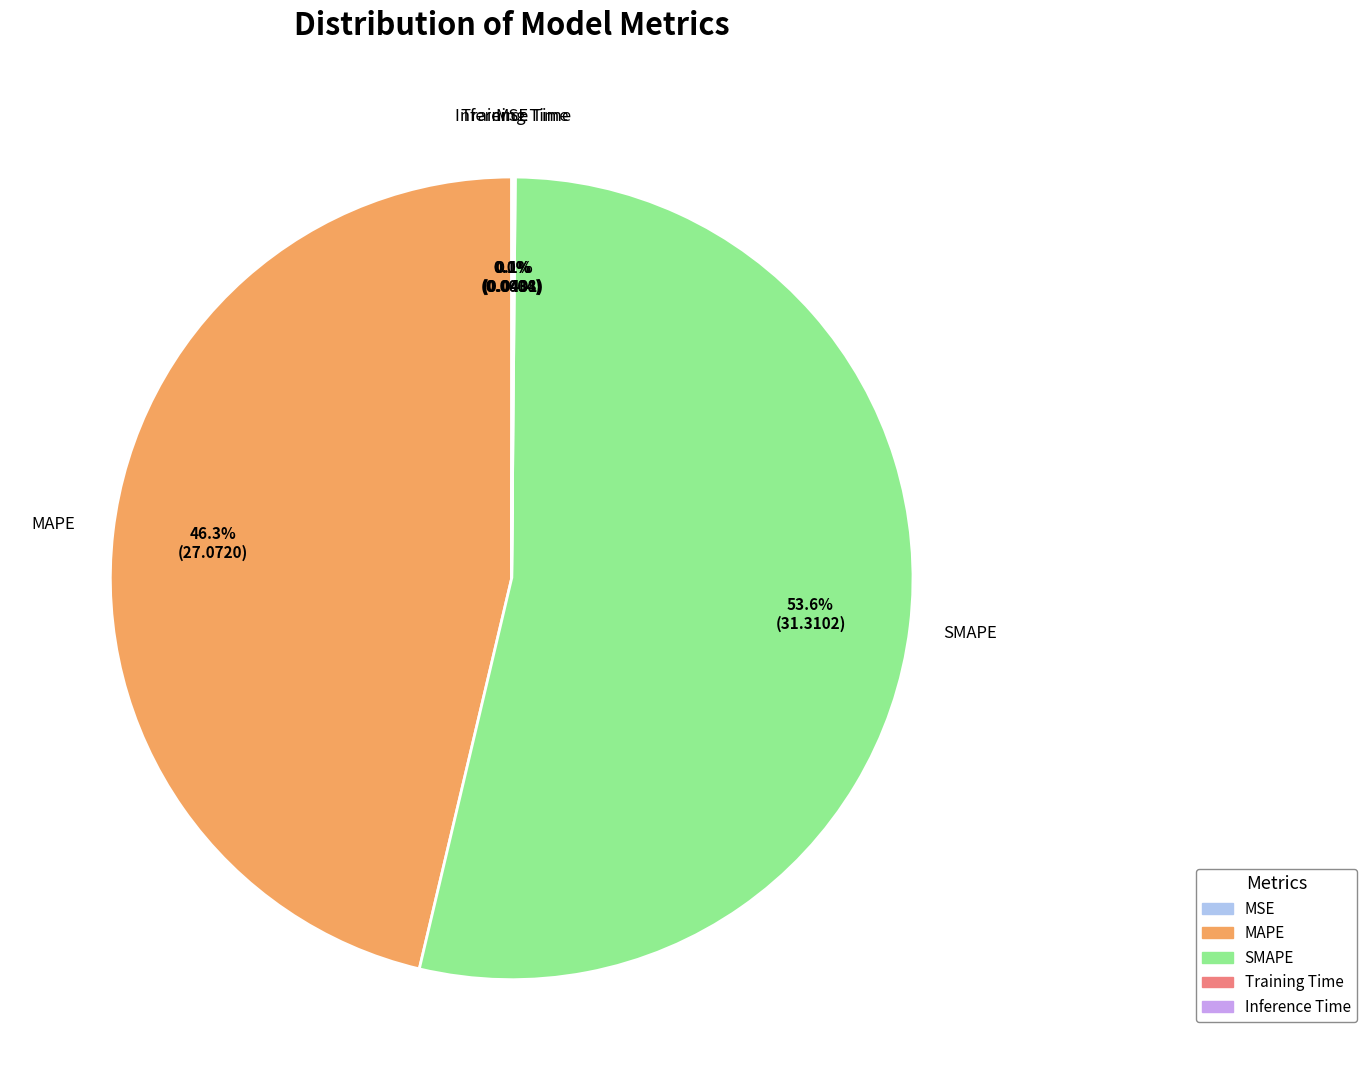

What is the majority slice?

SMAPE